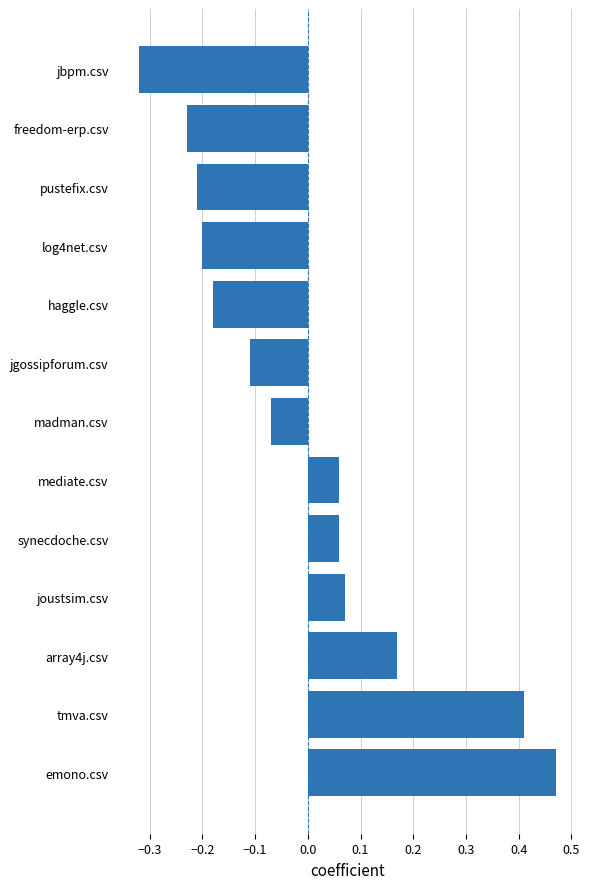

Between emono.csv and tmva.csv, which is larger?

emono.csv